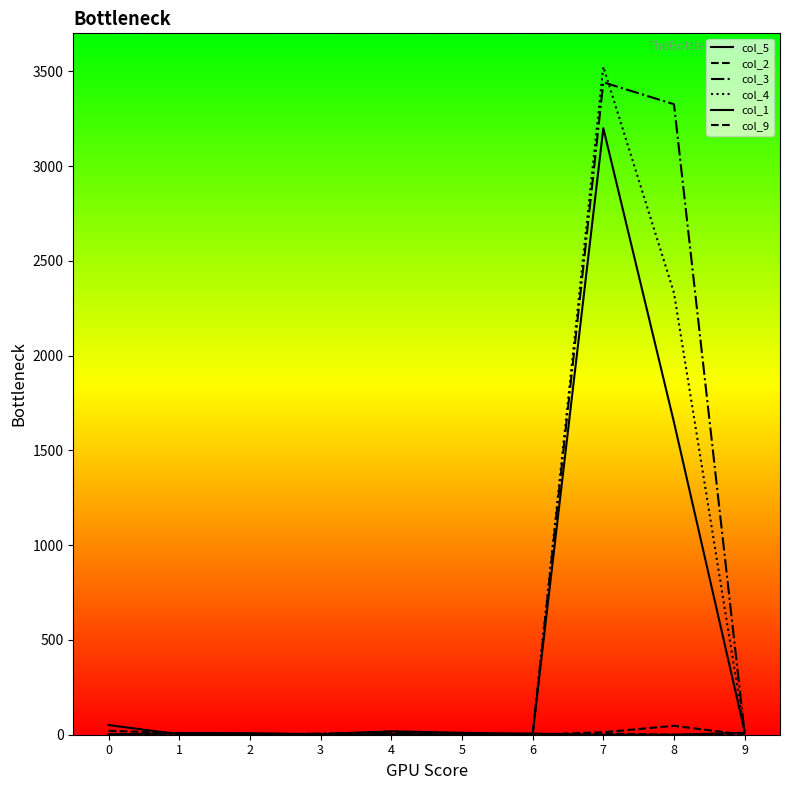

Which series has the widest spread of values?

col_4